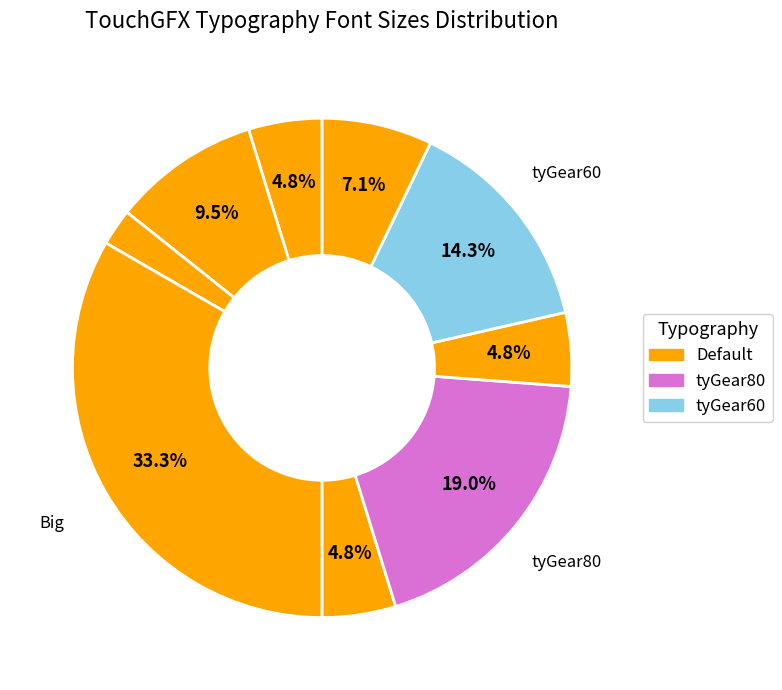

Is there any slice that represents more than half of the pie?

No